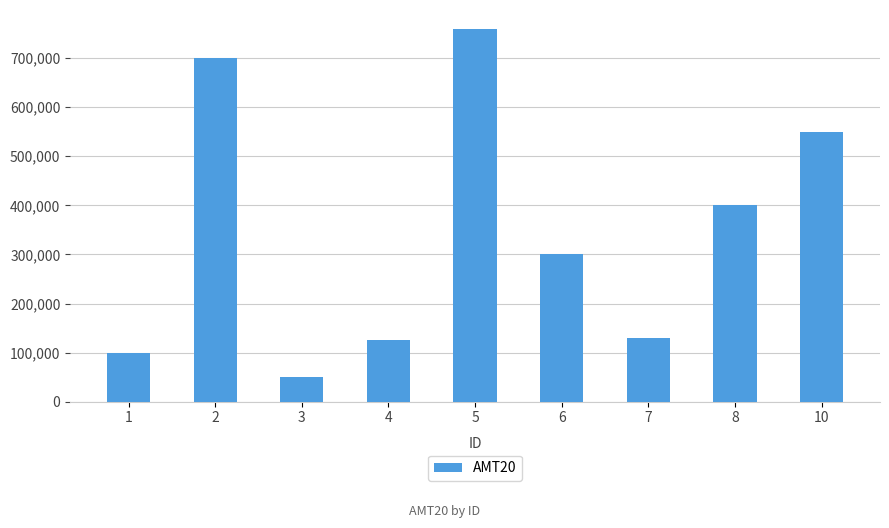

What is the greatest value displayed?

760000